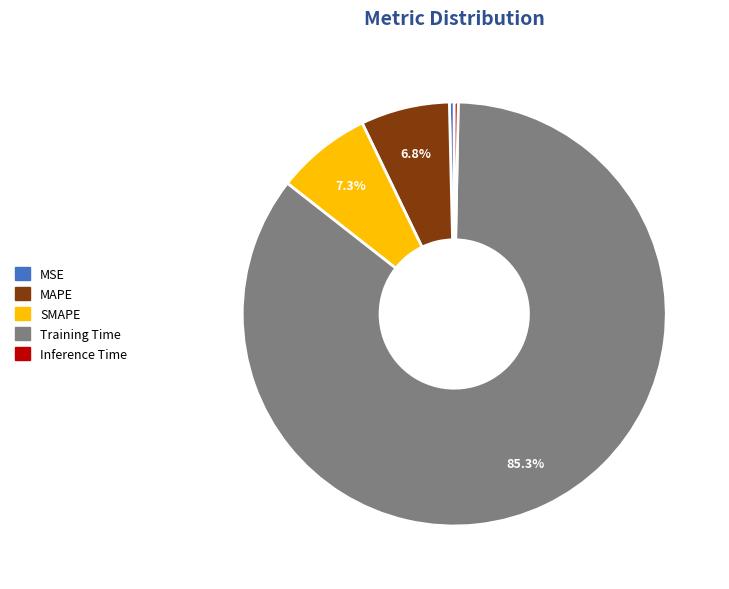

Is Training Time the majority of the pie?

Yes